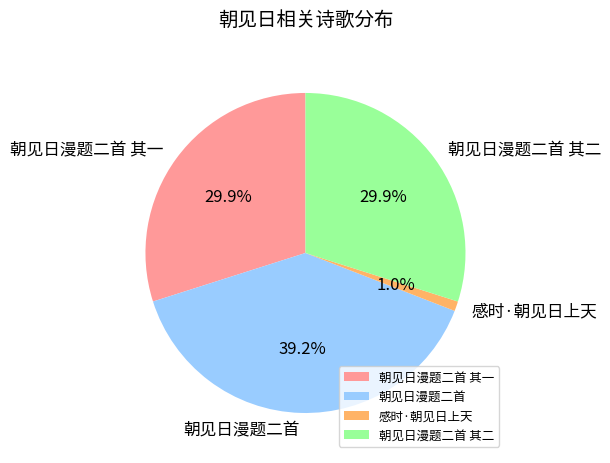

Is there a majority slice in this chart?

No